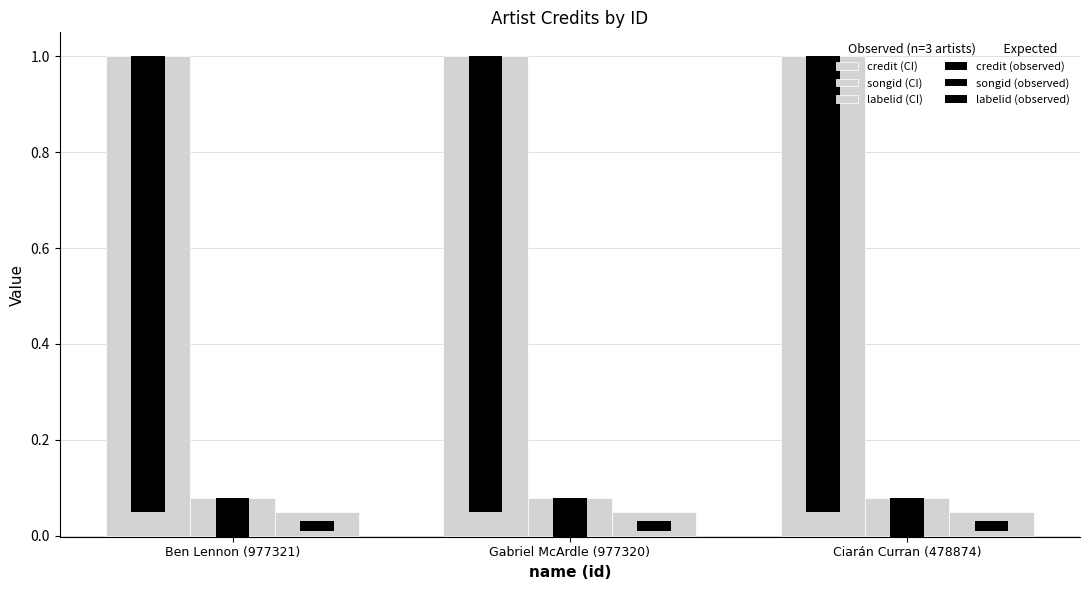

Is it true that songid (observed) equals 0.1 at Gabriel McArdle (977320)?

True